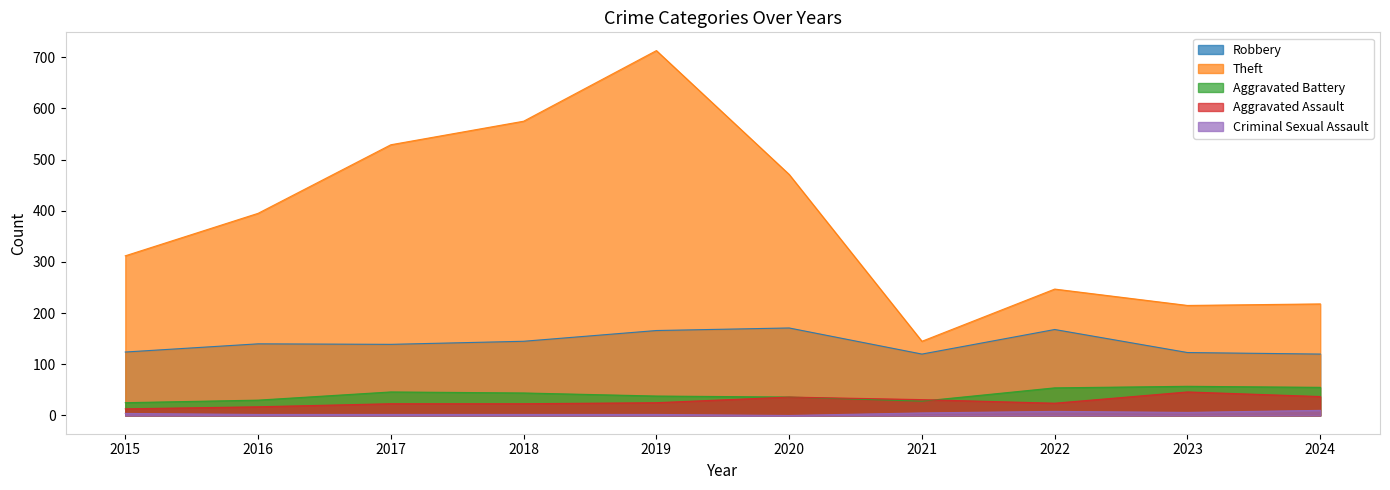

Which series has the largest total across all categories?

Theft